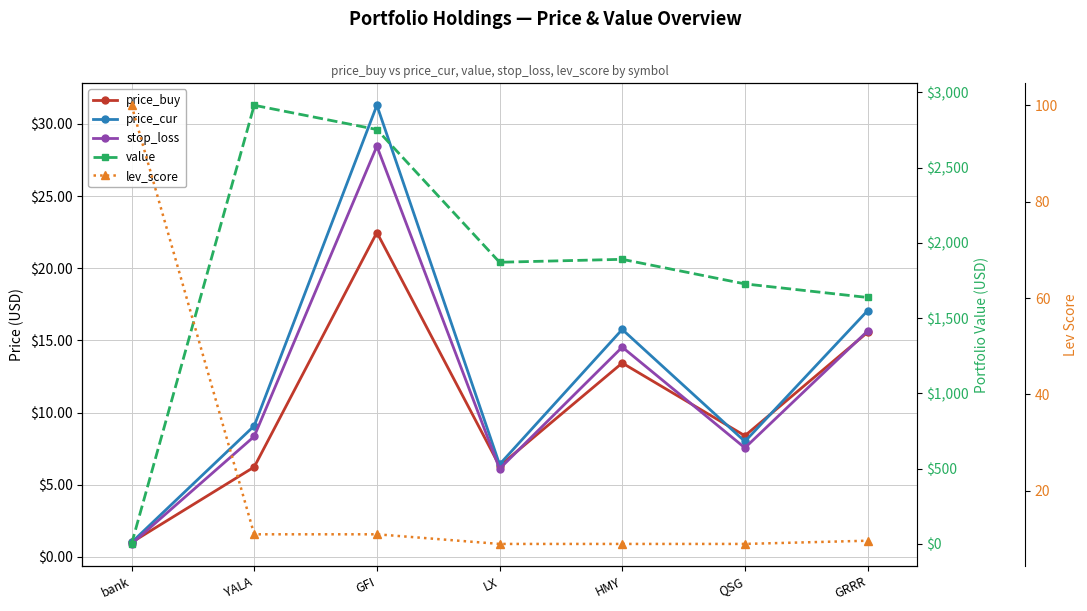

Rank the categories by price_cur value from highest to lowest.

GFI, GRRR, HMY, YALA, QSG, LX, bank